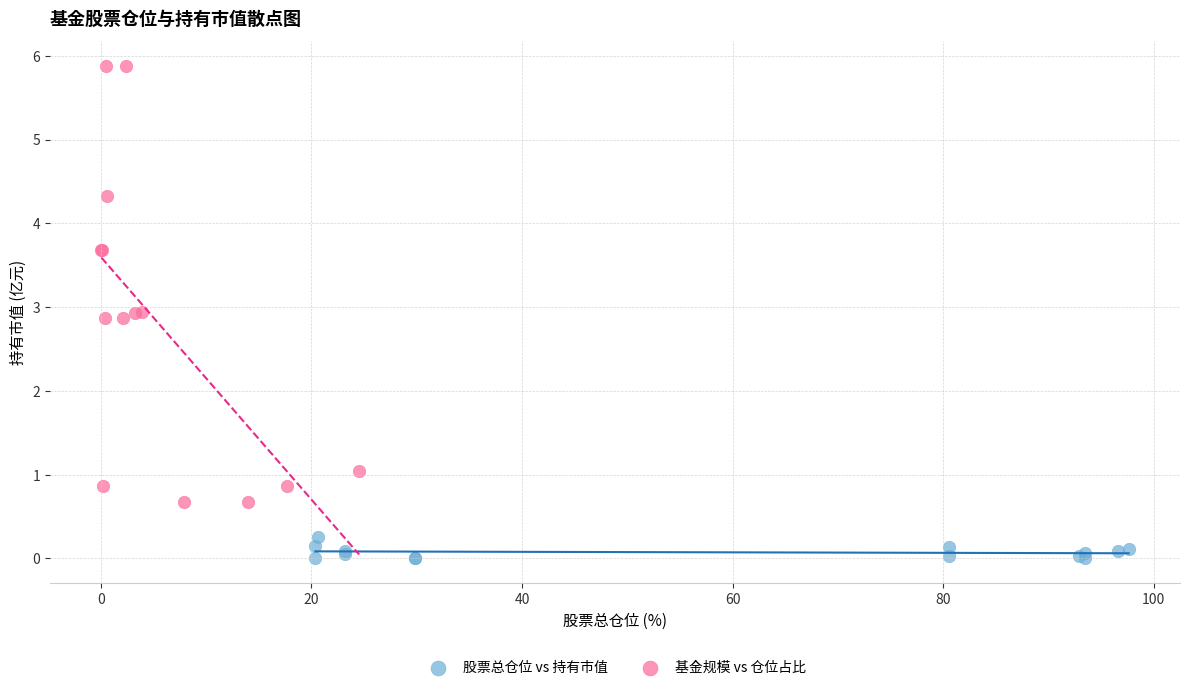

What are all the series names shown in the legend?

股票总仓位 vs 持有市值, 基金规模 vs 仓位占比